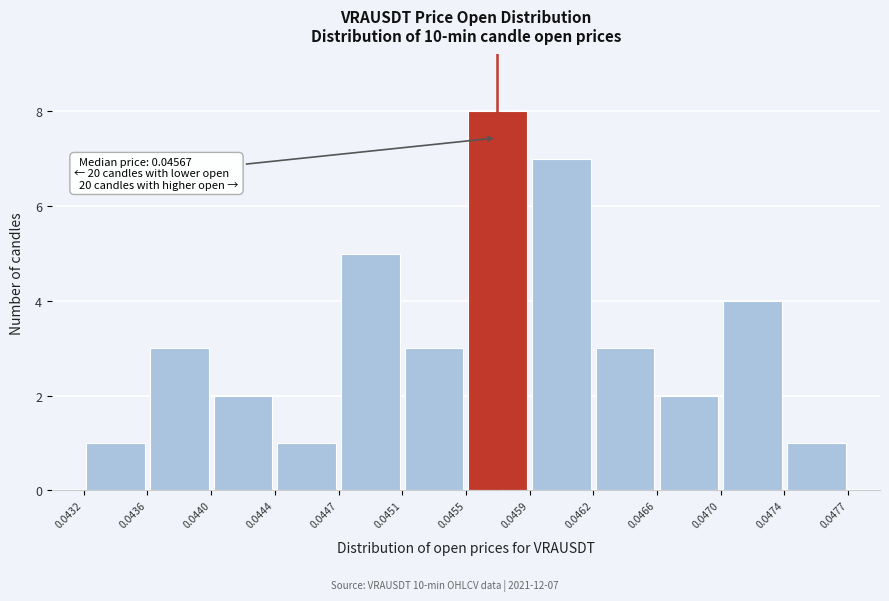

Which range on the x-axis has the tallest bar?

0.0455 to 0.0459